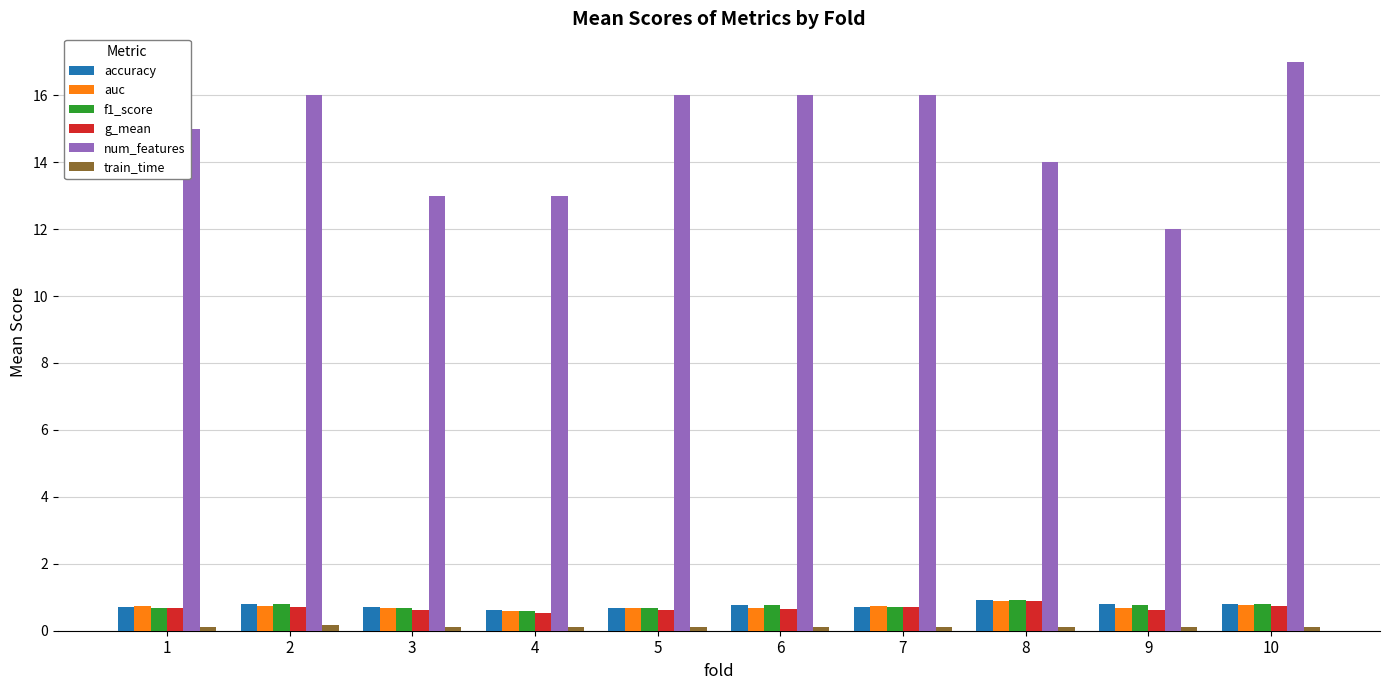

Read the g_mean value at 7.

0.7